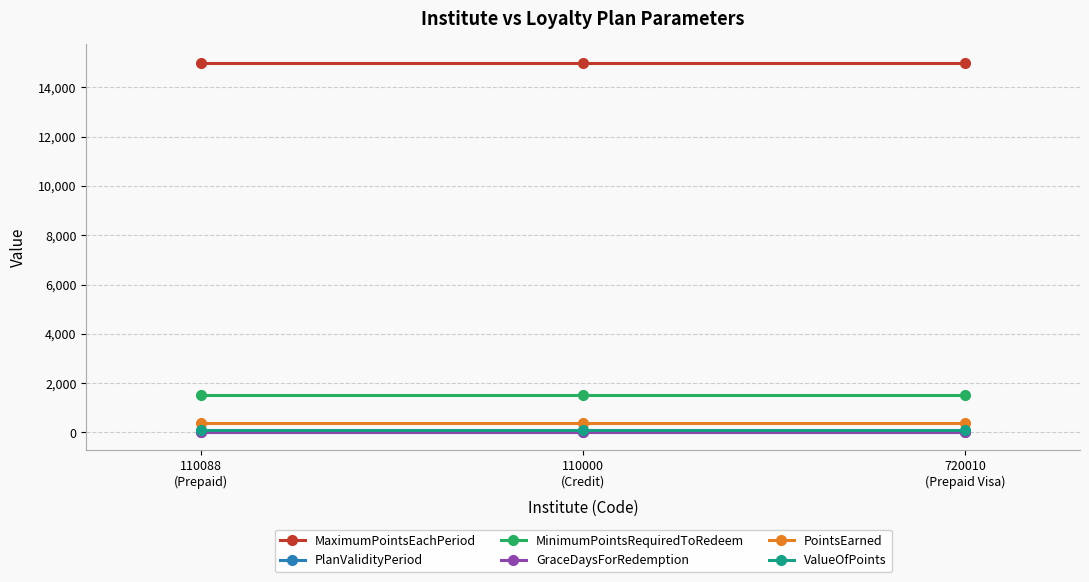

Which series has the largest total across all categories?

MaximumPointsEachPeriod